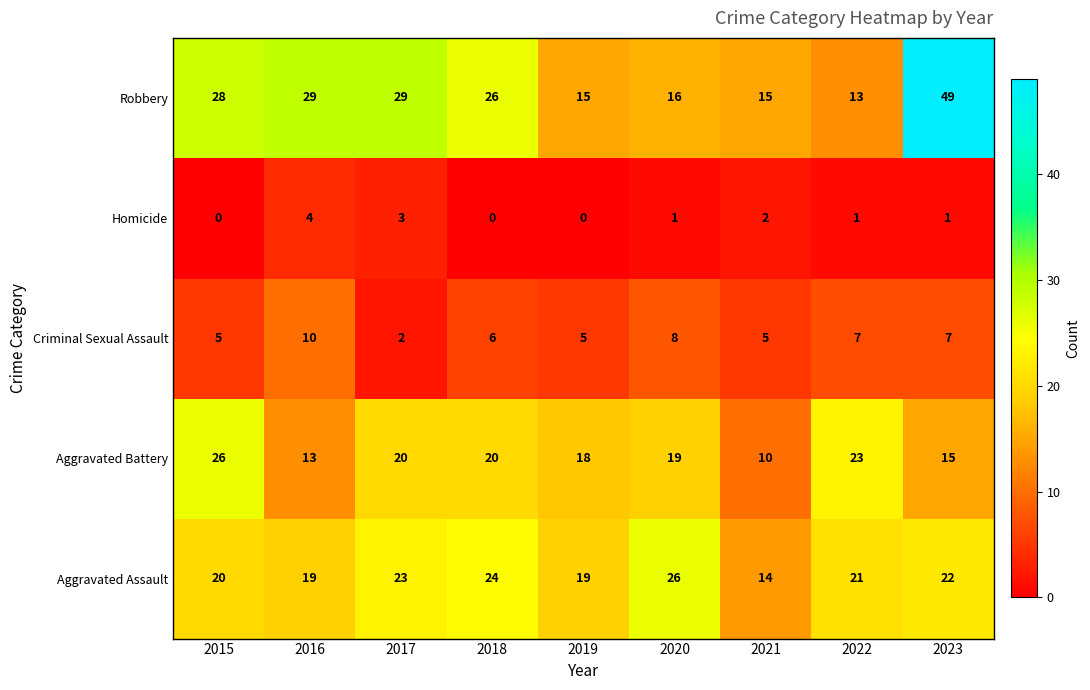

What is the difference between the maximum and minimum values in the Aggravated Assault series?

12